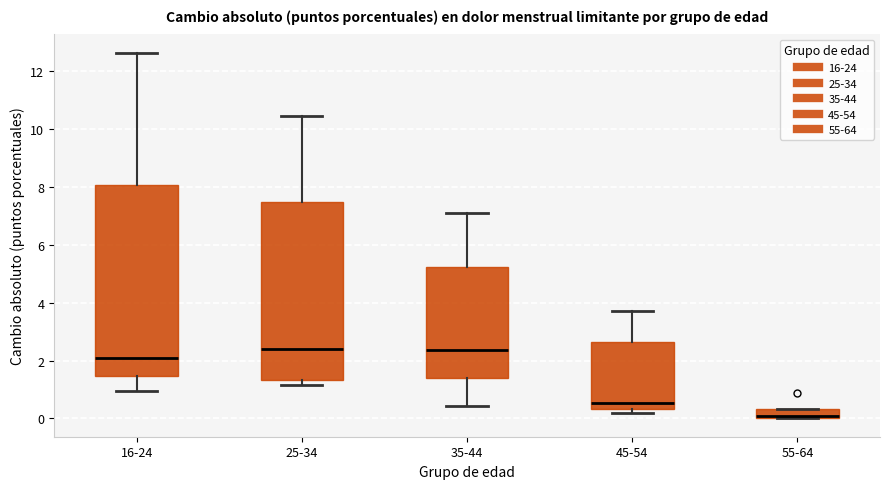

Reading left to right, read every box against the y-axis: the position of its median line, the range the box covers, and the ends of its whiskers. The values are not printed on the chart, so give them approximately, as read against the axis.

16-24: median 2.0, box 1.4 to 8.0, whiskers 1.0 to 12.6
25-34: median 2.4, box 1.4 to 7.4, whiskers 1.2 to 10.4
35-44: median 2.4, box 1.4 to 5.2, whiskers 0.4 to 7.2
45-54: median 0.6, box 0.4 to 2.6, whiskers 0.2 to 3.8
55-64: median 0.0 (just above the box's lower edge), box 0.0 to 0.4, whiskers 0.0 to 0.4